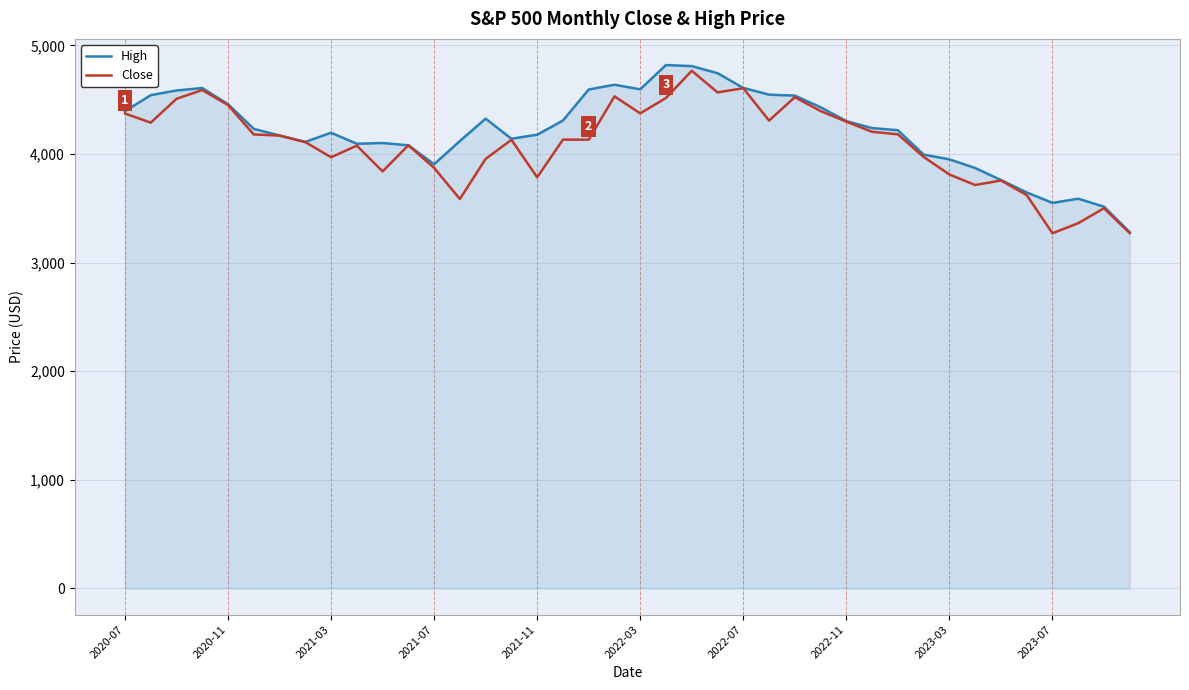

What is the maximum value shown in the chart?

4818.6